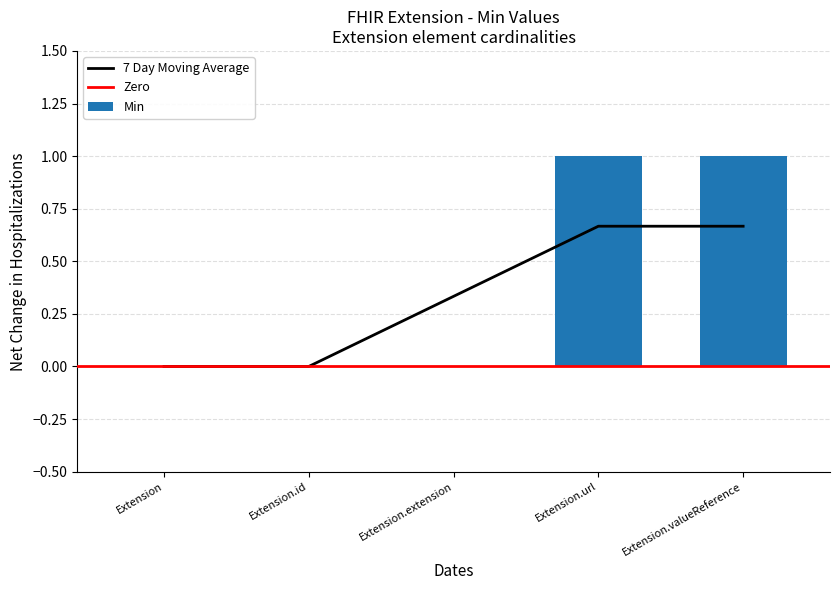

Reading left to right, extract all data points from this chart.

Extension=0	Extension.id=0	Extension.extension=0	Extension.url=1	Extension.valueReference=1